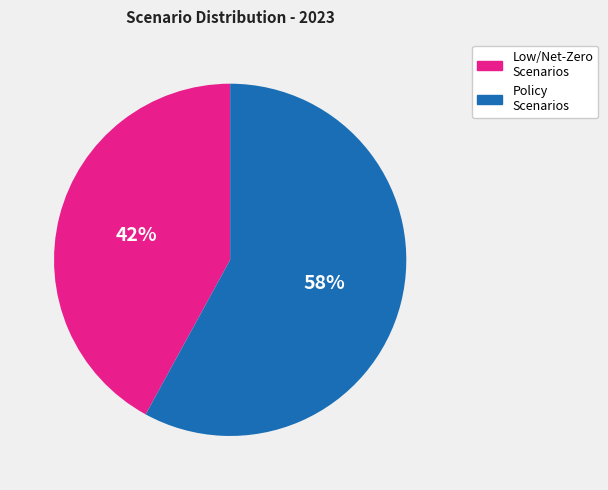

To the nearest percent, what is the average slice percentage?

50%